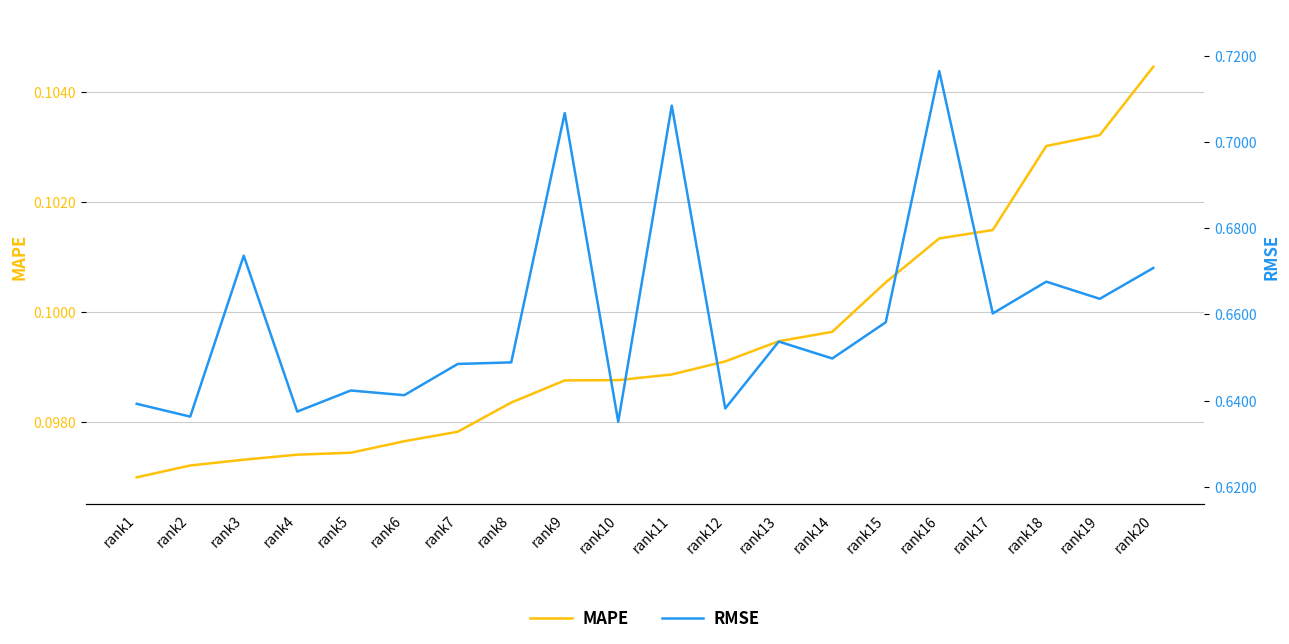

At how many categories does at least one series exceed 0?

20